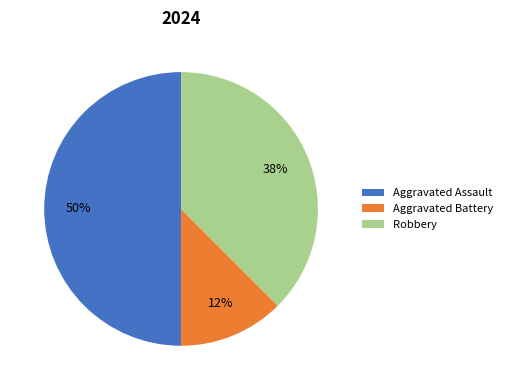

What percentage is the Aggravated Assault slice, to the nearest percent?

50%